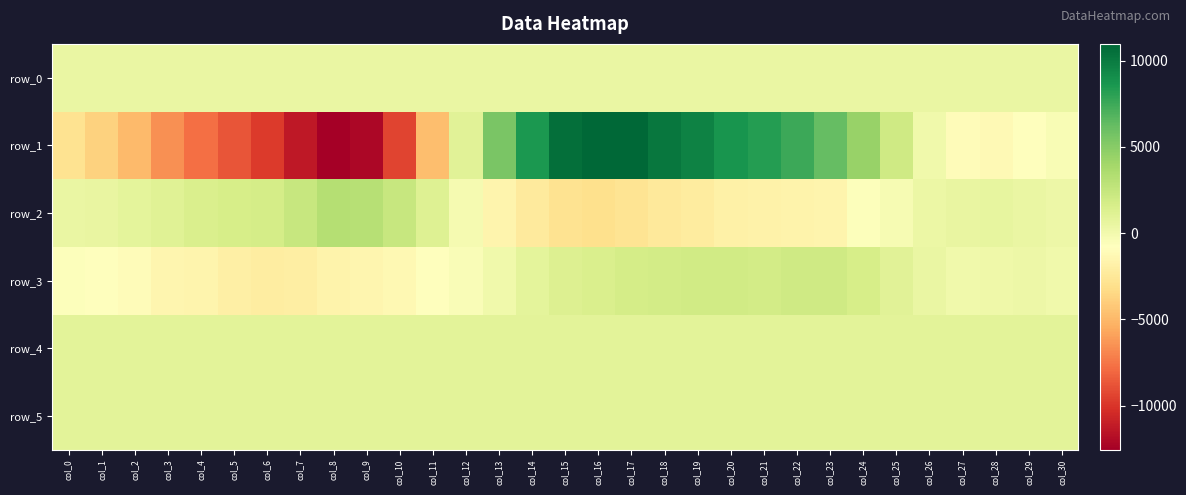

Which series has the largest total across all categories?

row_4